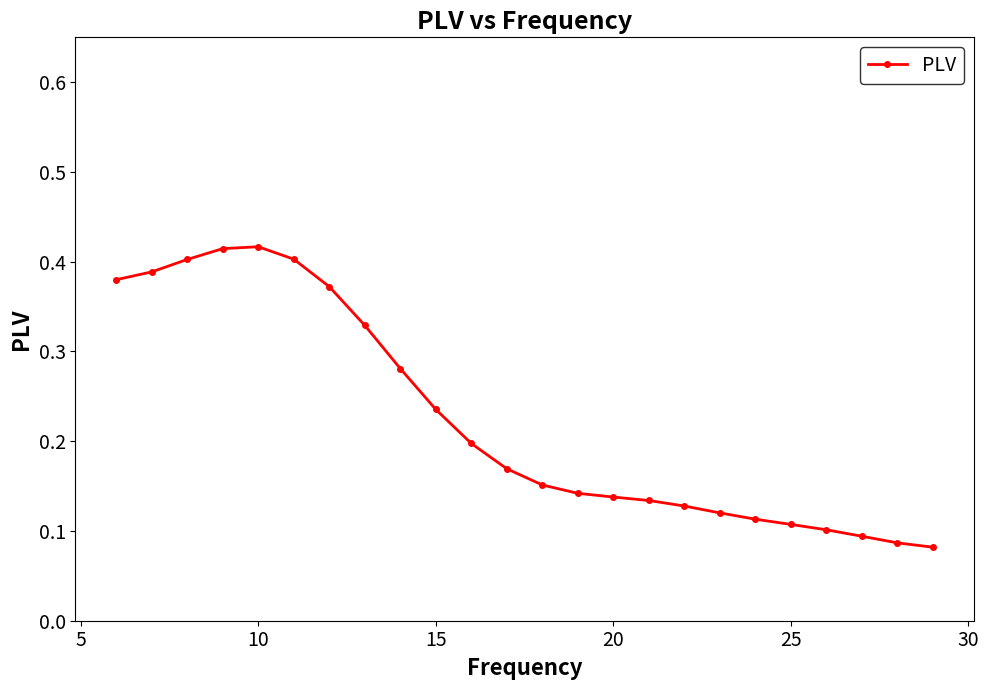

True or false: there are more than 0 points higher than both neighbors.

True